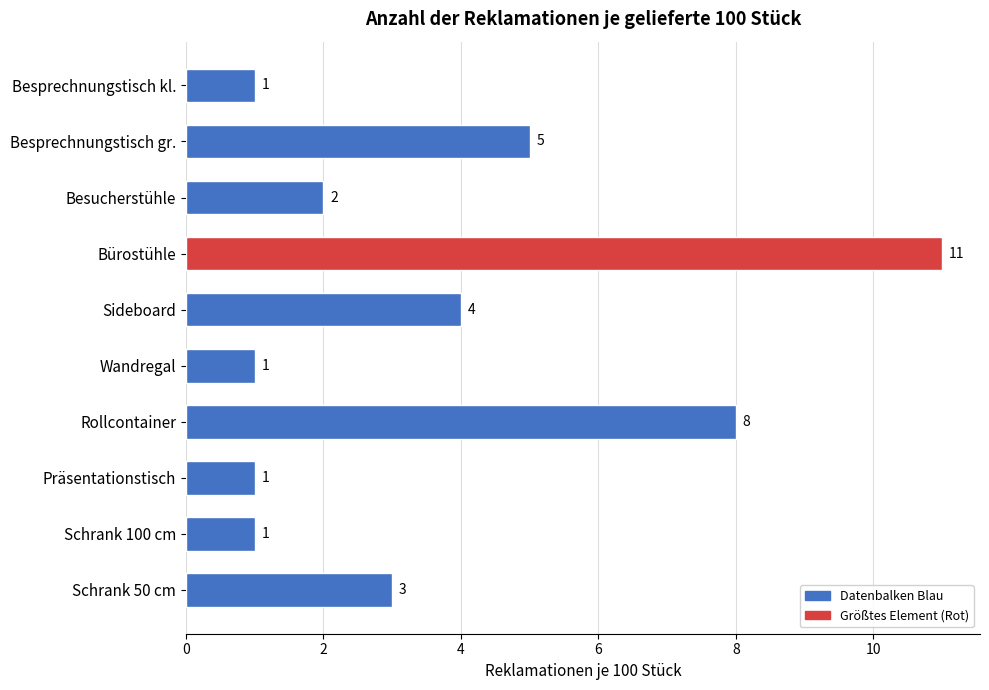

What is the difference between the maximum and minimum values?

10